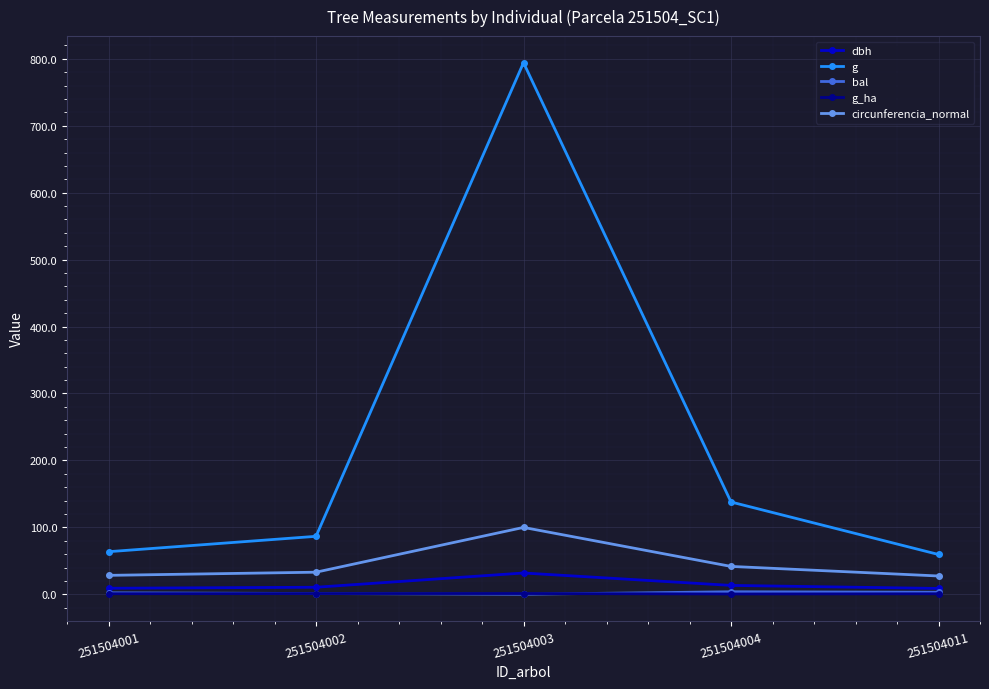

How many data points in g are less than 86?

2